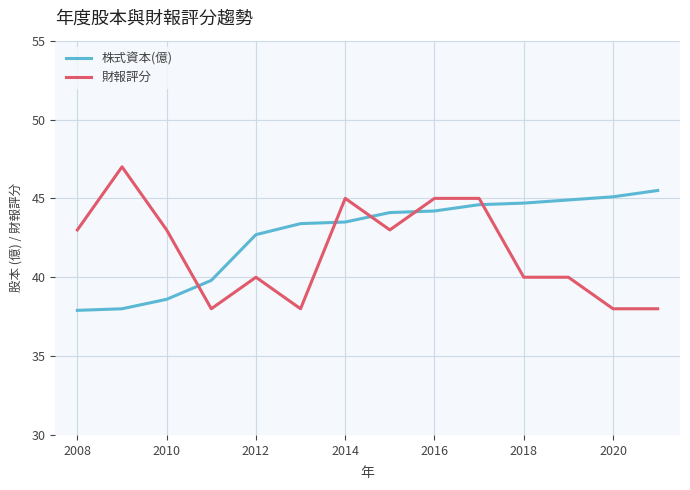

List the series in order of their overall mean, highest first.

株式資本(億), 財報評分